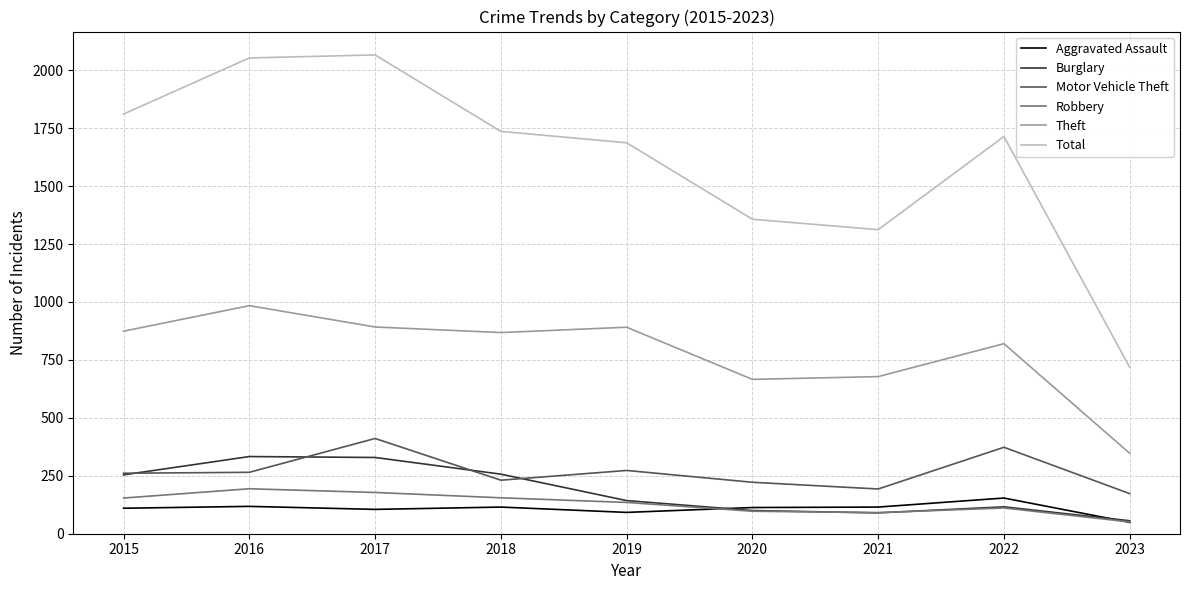

What is the spread (max minus min) of values at 2017?

1961